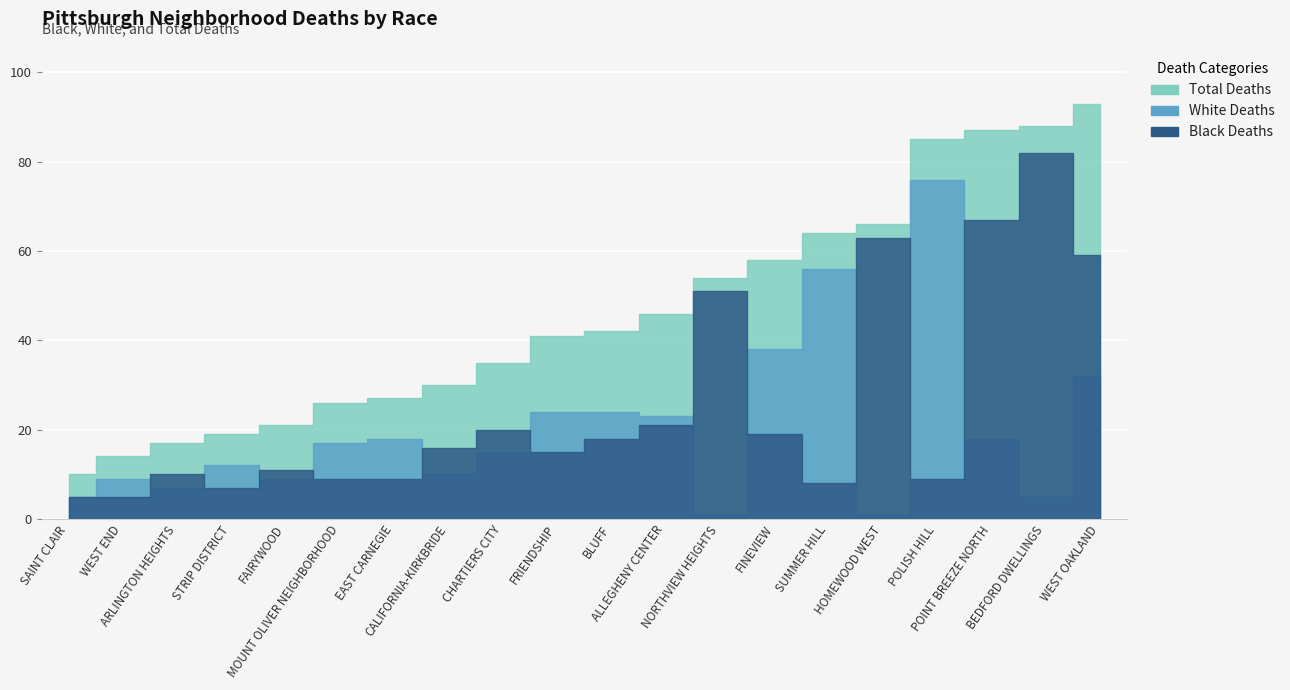

Is it true that Total Deaths equals 27 at EAST CARNEGIE?

True